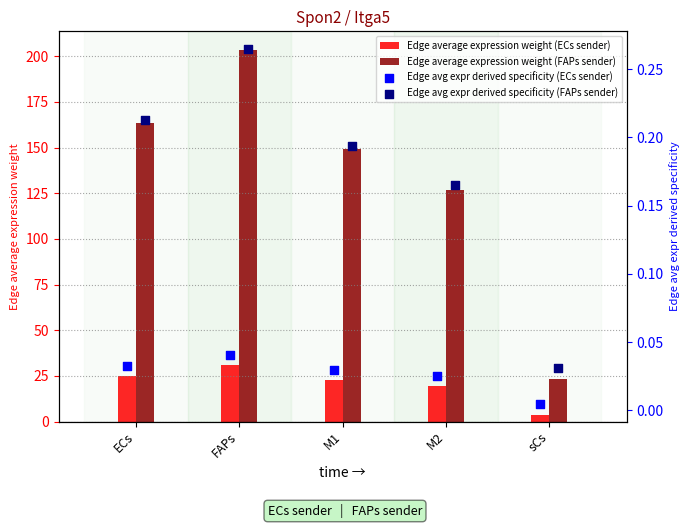

Which series has the largest Y range (max minus min)?

Edge average expression weight (FAPs sender)